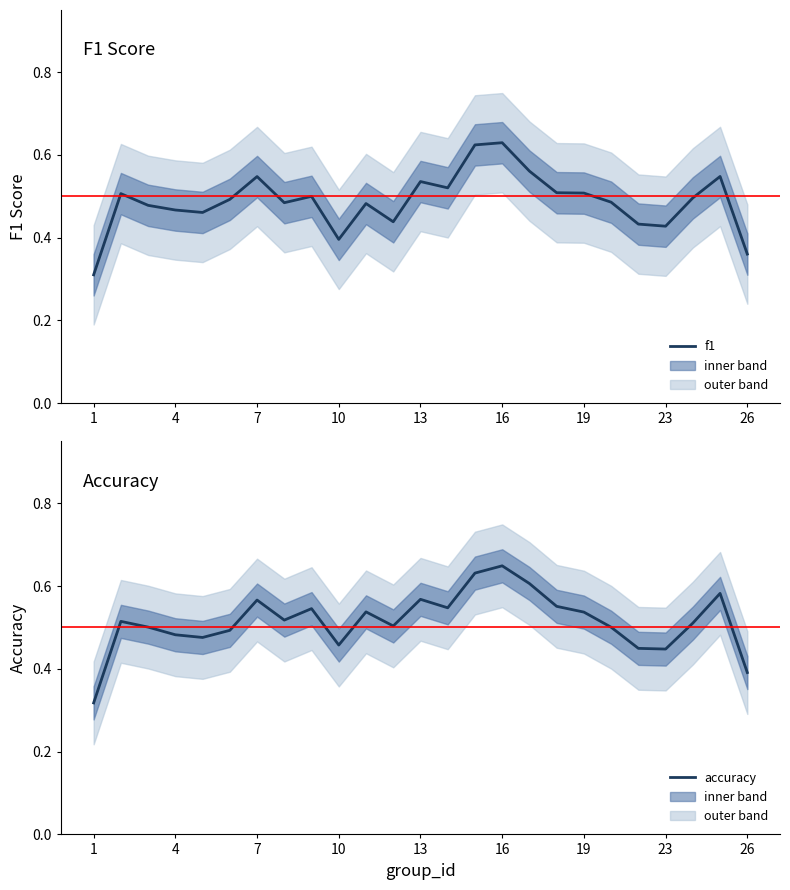

At 22, list the series in order from smallest to largest.

f1, accuracy